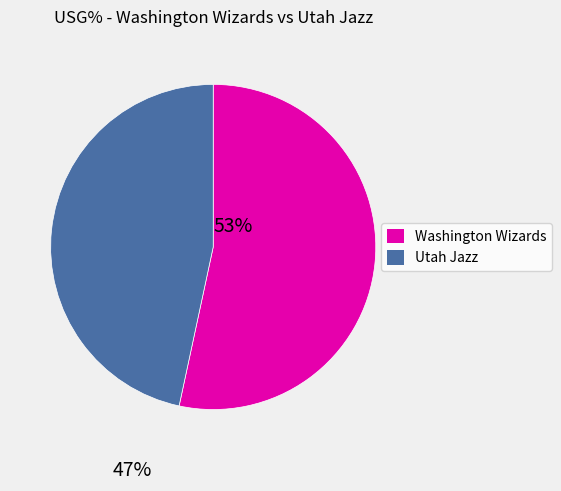

Is there any slice that represents more than half of the pie?

Yes